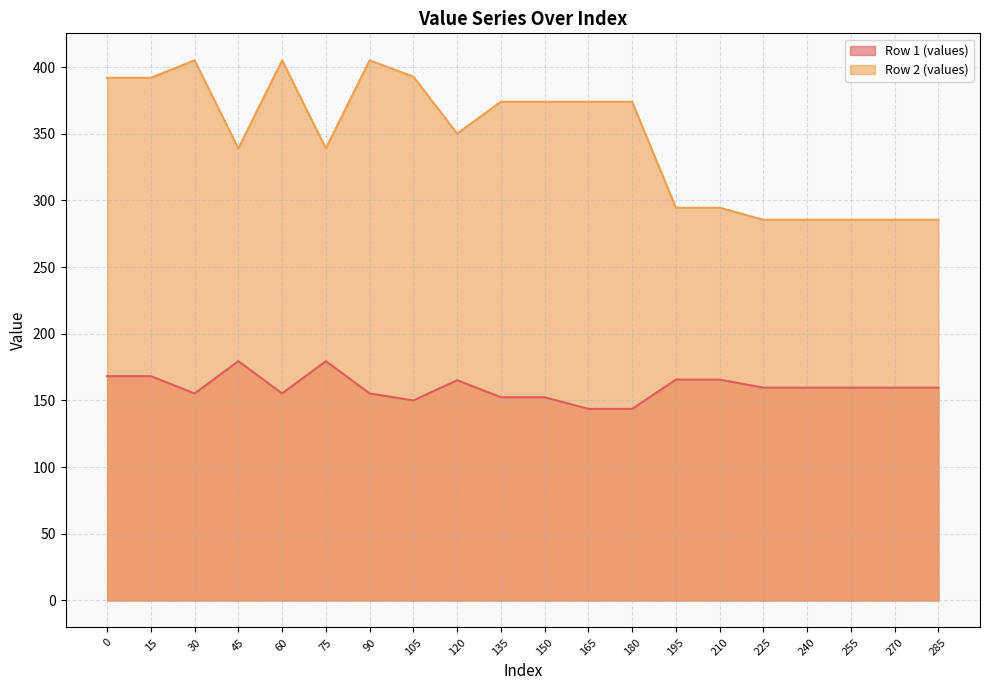

Reading left to right, list all the values displayed in this chart.

Row 1 (values): 168.2	168.2	155.3	179.5	155.3	179.5	155.3	150.0	165.2	152.4	152.4	143.7	143.7	165.6	165.6	159.6	159.6	159.6	159.6	159.6
Row 2 (values): 391.9	391.9	405.0	339.0	405.0	339.0	405.0	392.8	350.1	374.0	374.0	374.0	374.0	294.5	294.5	285.5	285.5	285.5	285.5	285.5